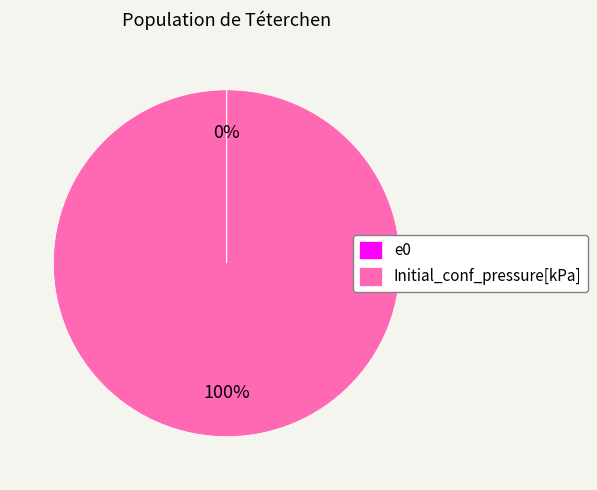

Which category accounts for the majority?

Initial_conf_pressure[kPa]